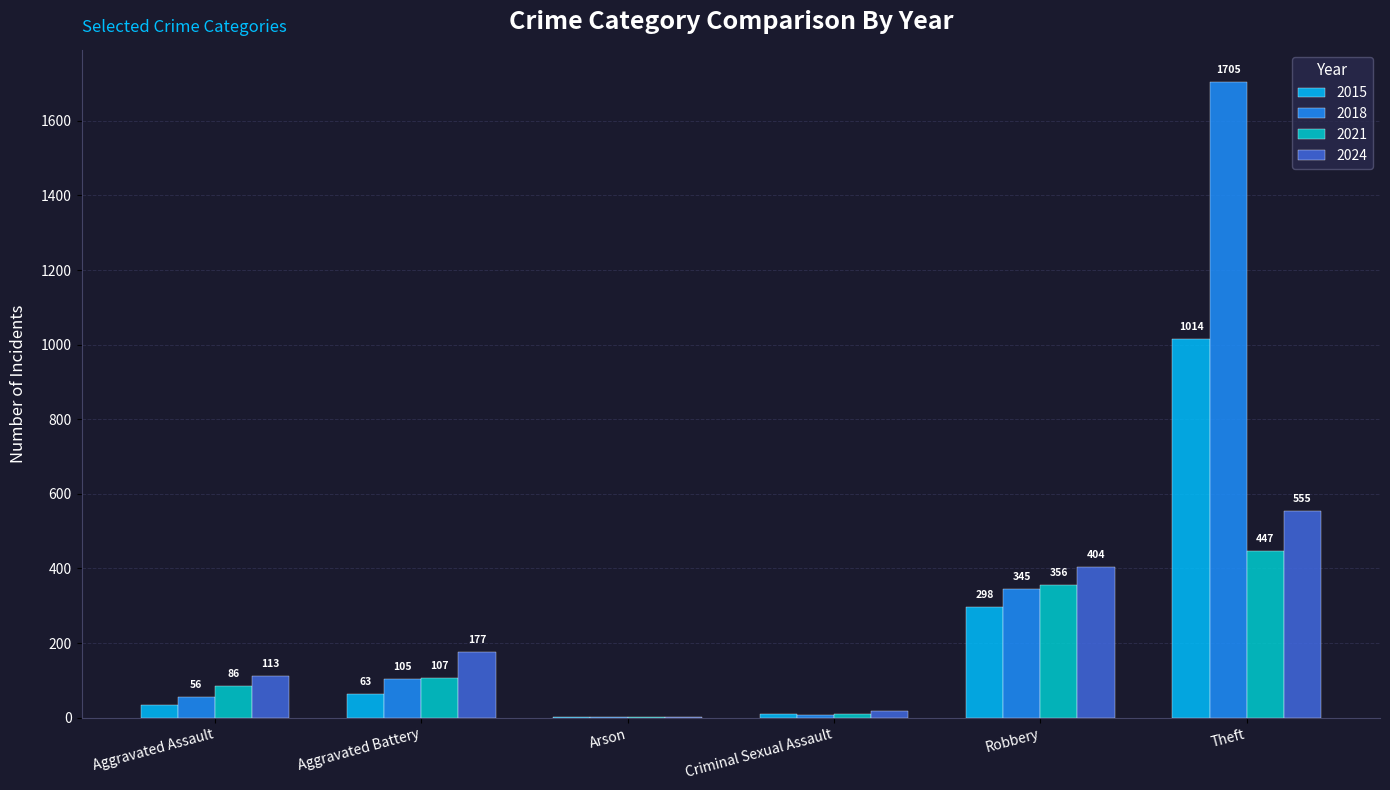

What is the sum of all 2018 values?

2219